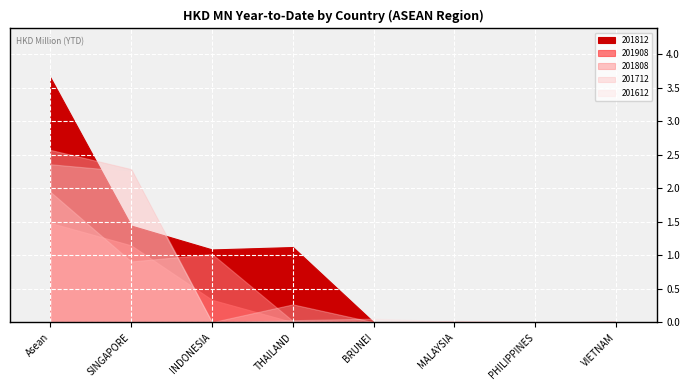

Is the value of 201712 at MALAYSIA greater than the value of 201908 at VIETNAM?

Yes